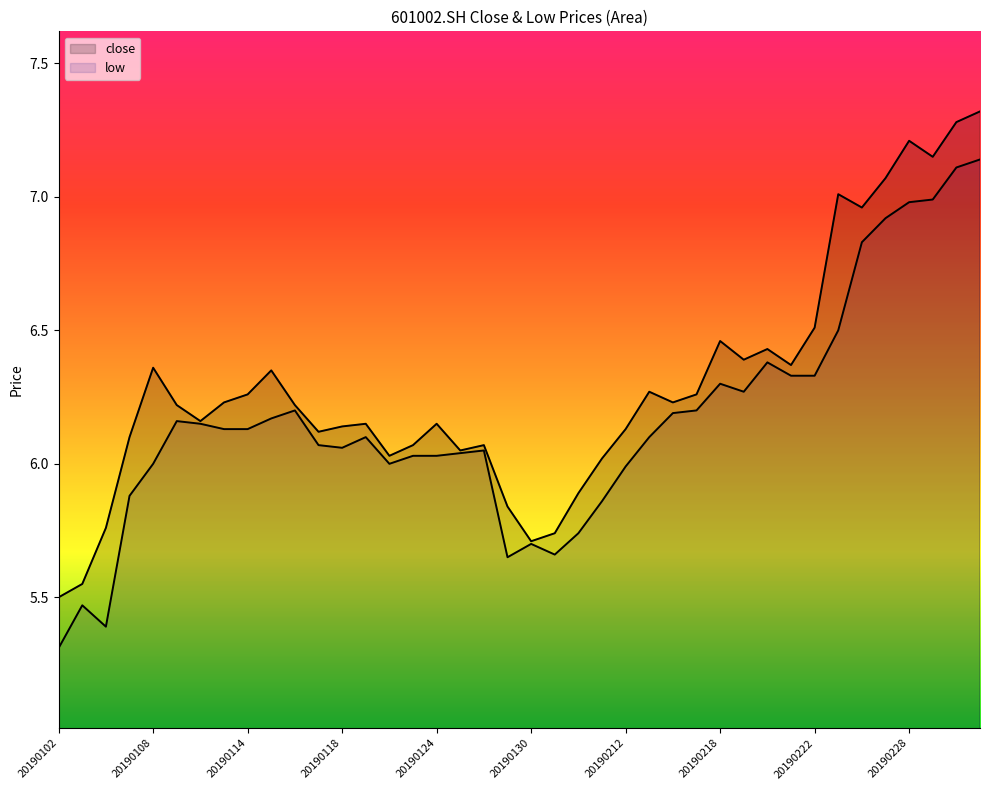

What are all the series names shown in the legend?

close, low